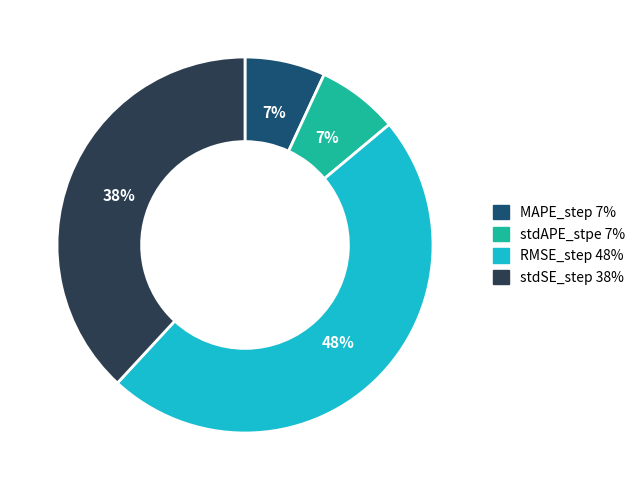

Count the number of slices in the pie.

4